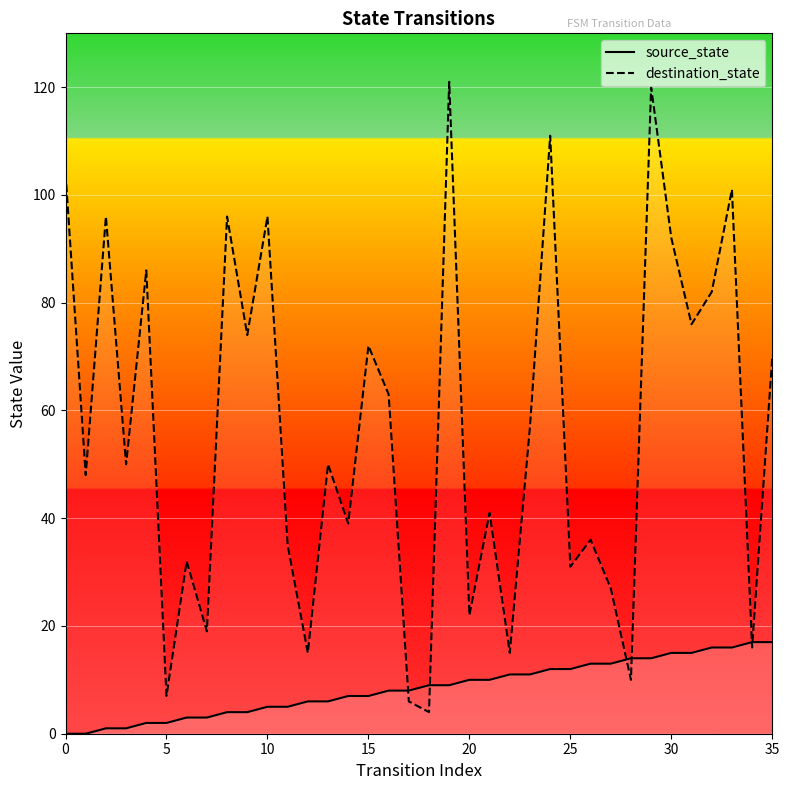

Which series has the largest total across all categories?

destination_state